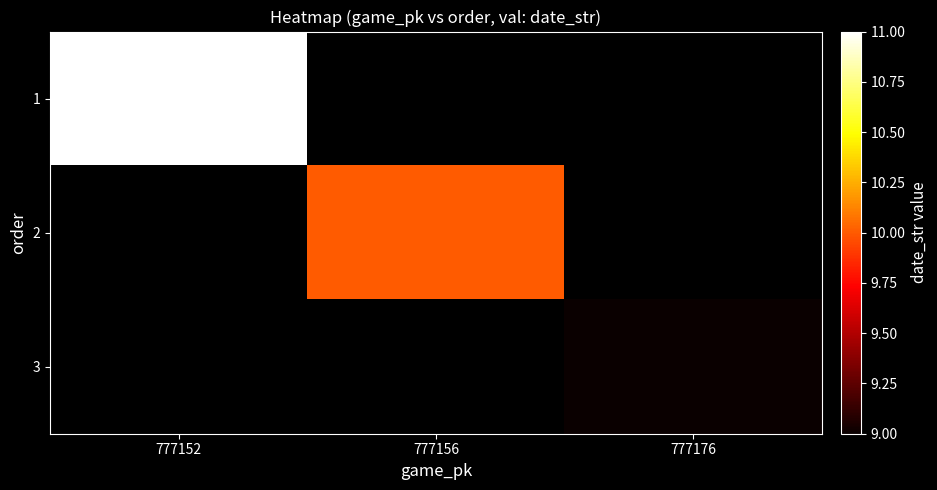

Rank the series at 777176 from lowest to highest value.

1, 2, 3